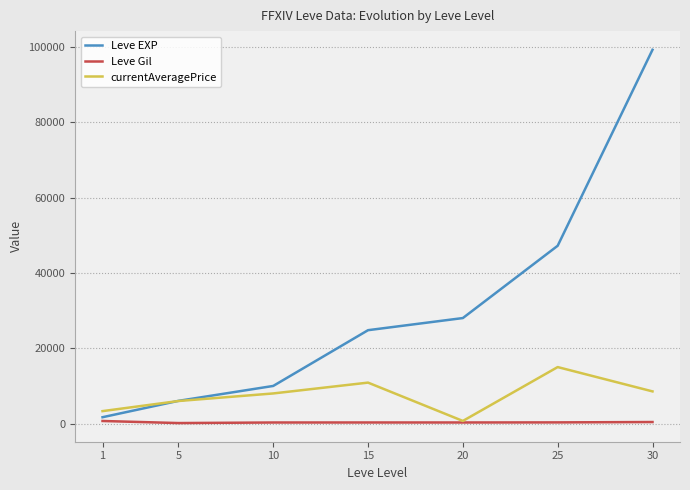

The value of Leve Gil at 1 is 690. True or false?

True